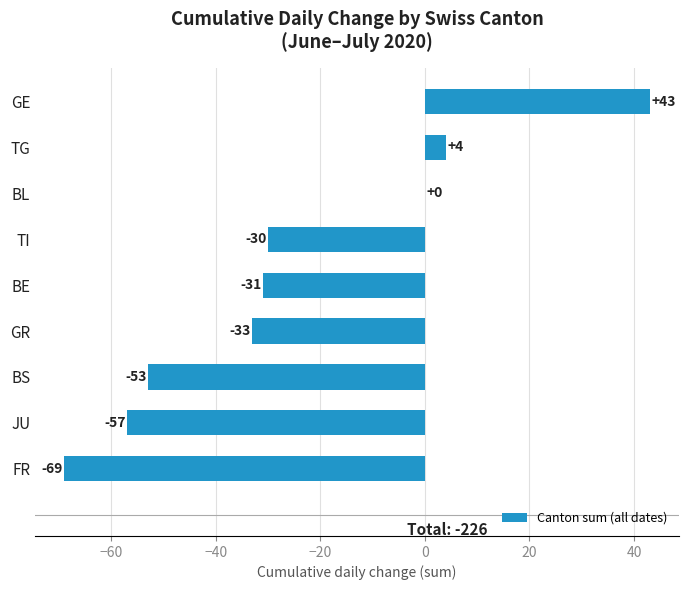

What is the sum of the values at GE and JU?

-14